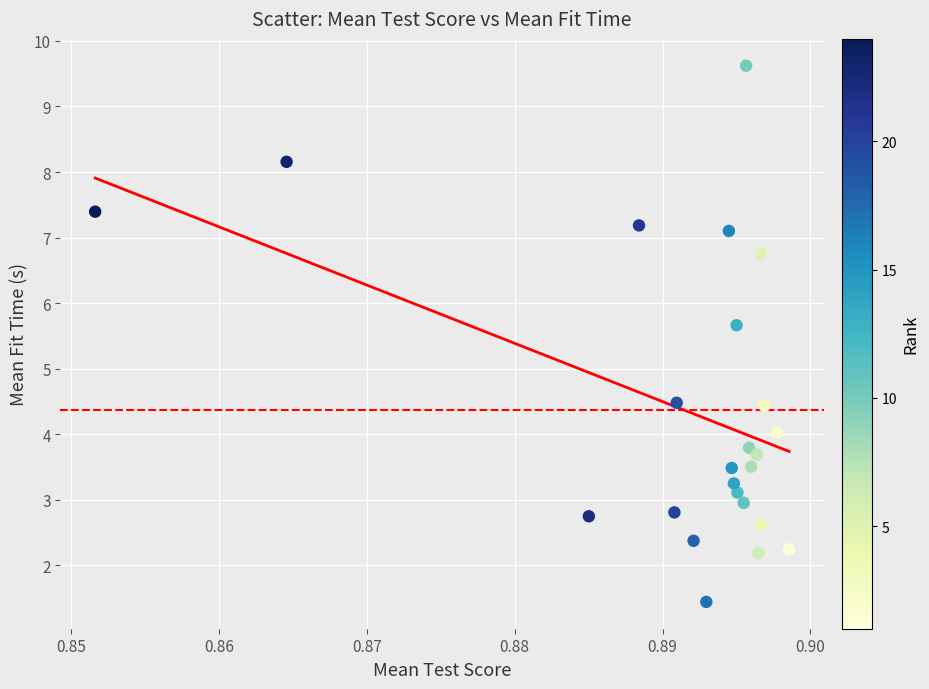

What is the range of Y values (max minus min)?

8.2